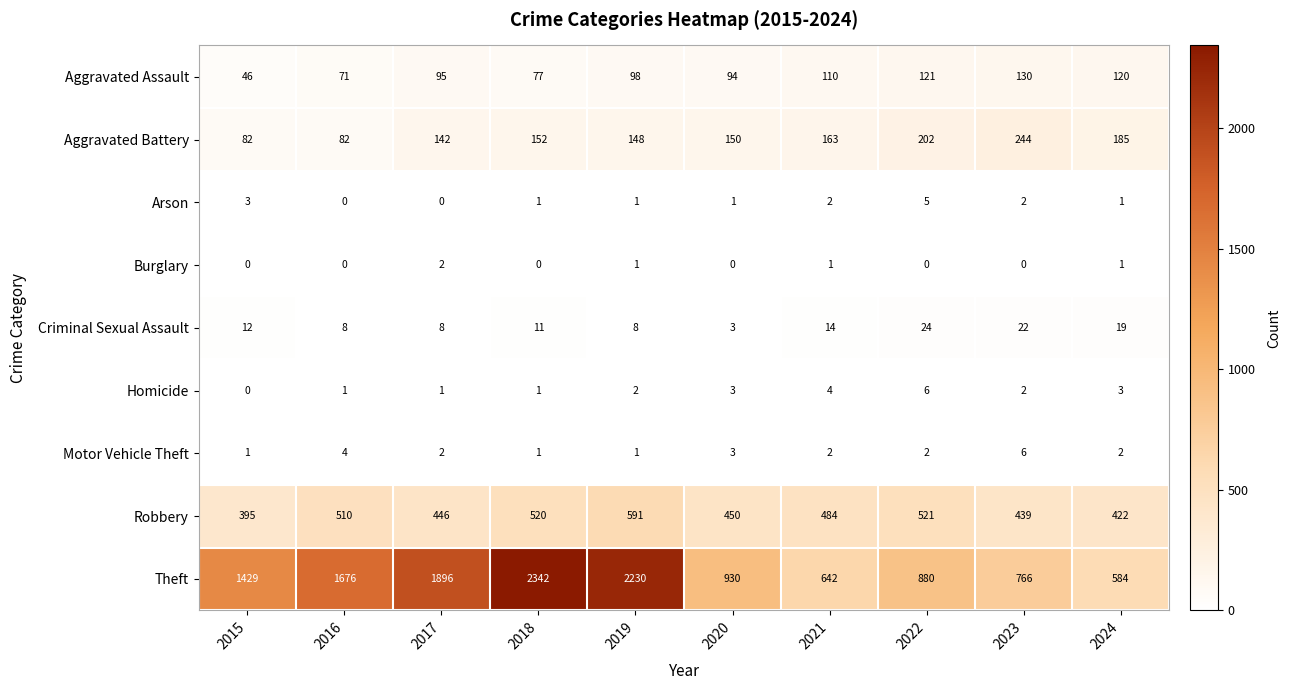

How many series are shown in this chart?

9